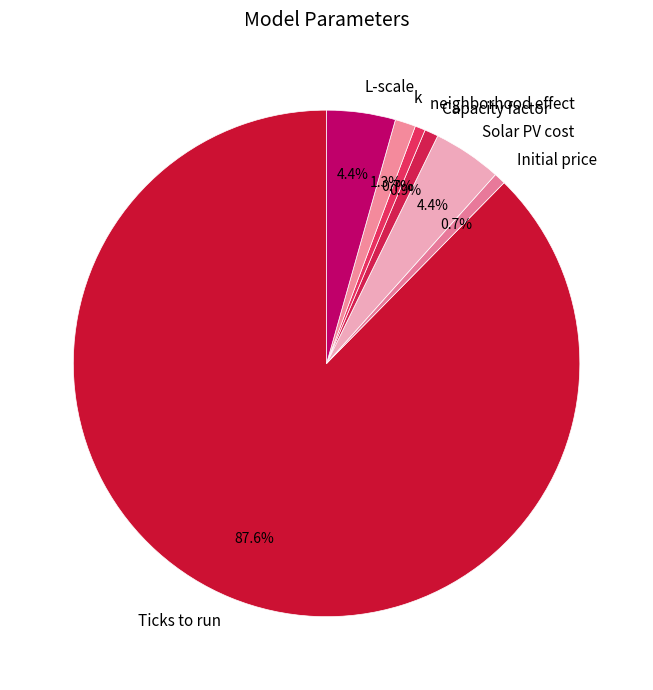

To the nearest percent, what is the combined percentage of k and Capacity factor?

2%